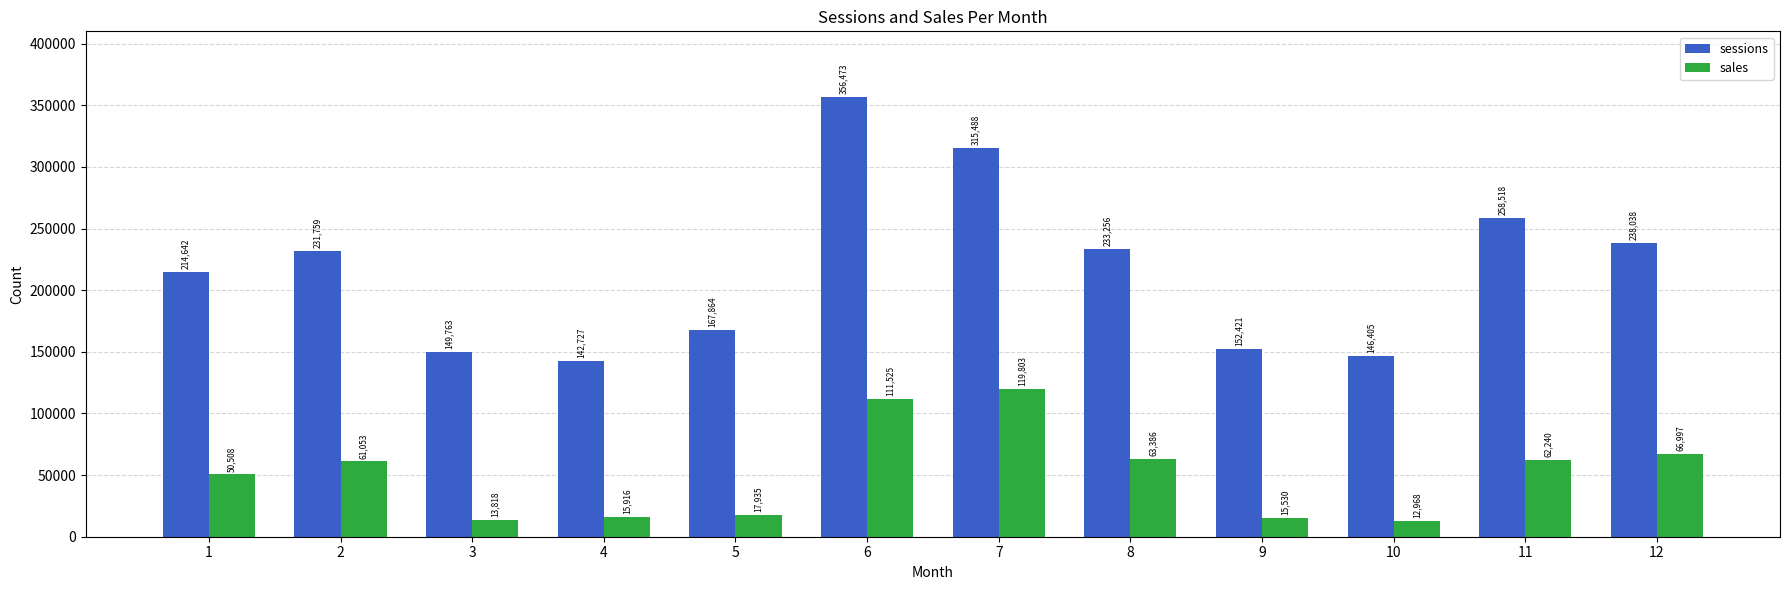

At which label is sales closest to 66385?

12